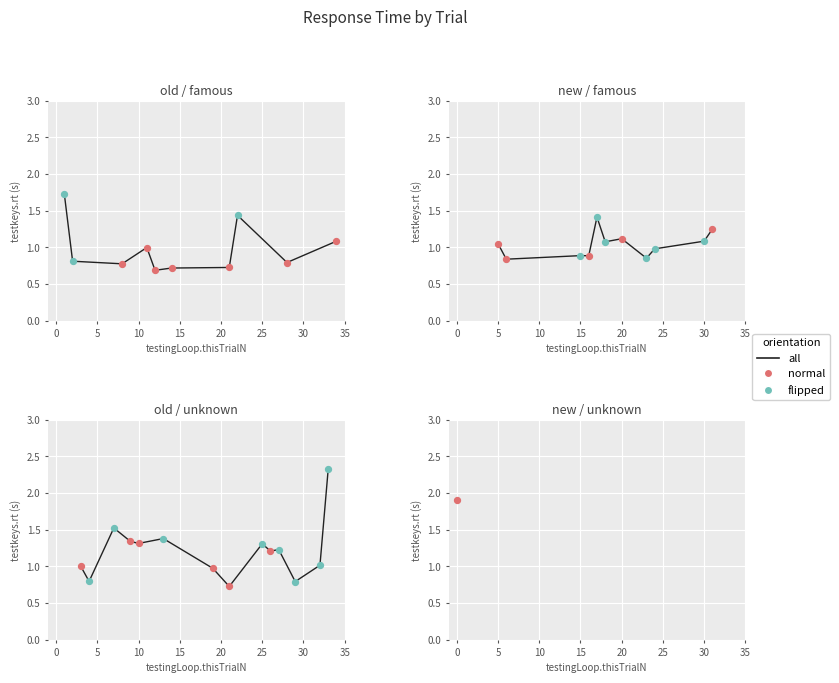

At which category is the sum across all series the highest?

33